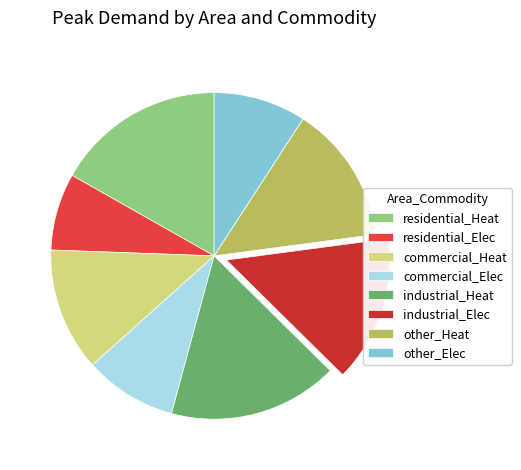

To the nearest percent, what portion does commercial_Heat represent?

12%